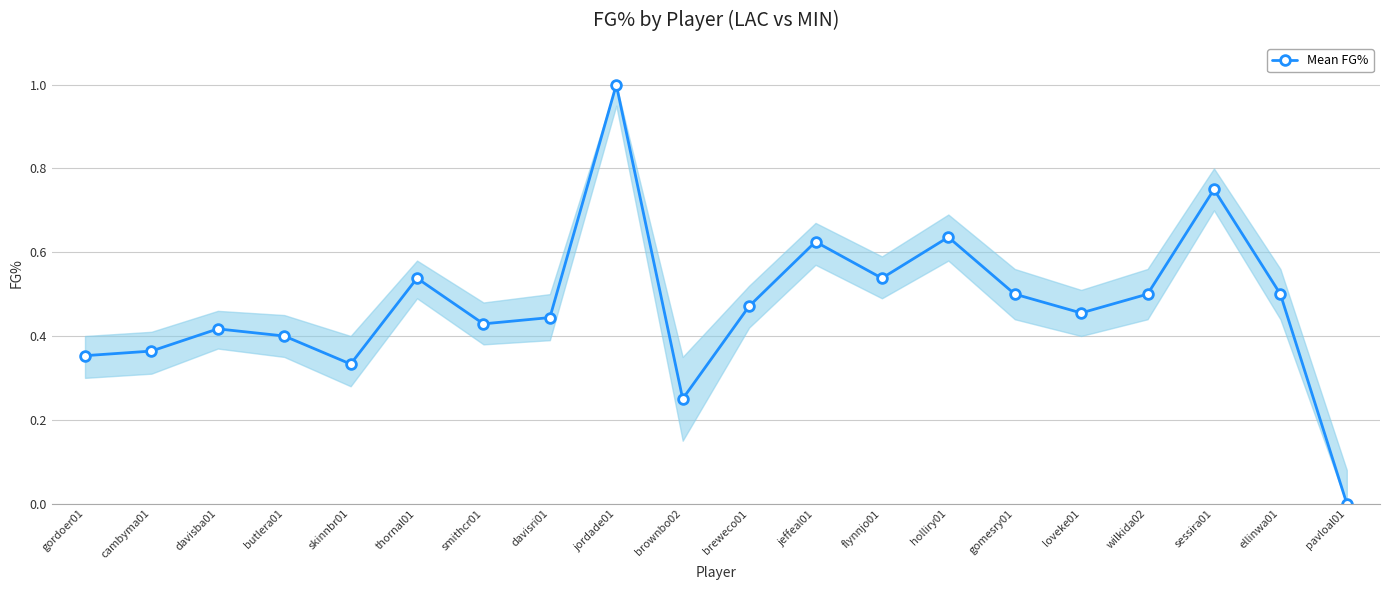

Which has a higher value, thornal01 or brownbo02?

thornal01